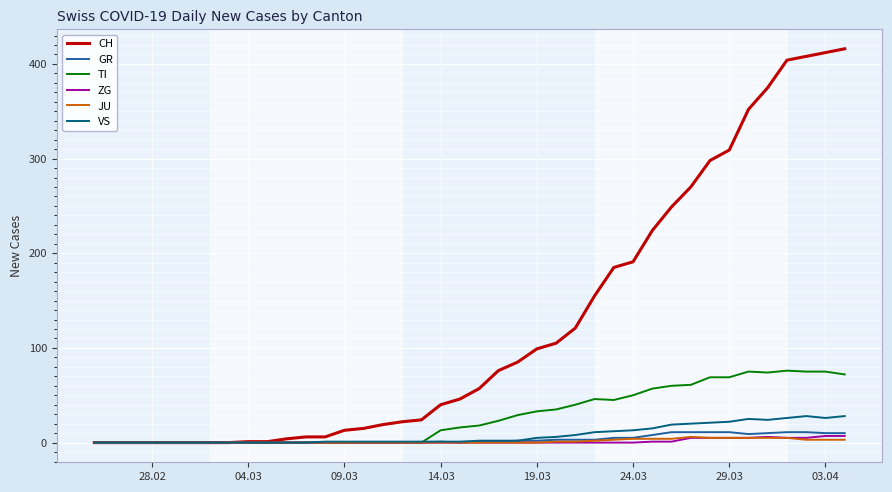

What are all the series names shown in the legend?

CH, GR, TI, ZG, JU, VS